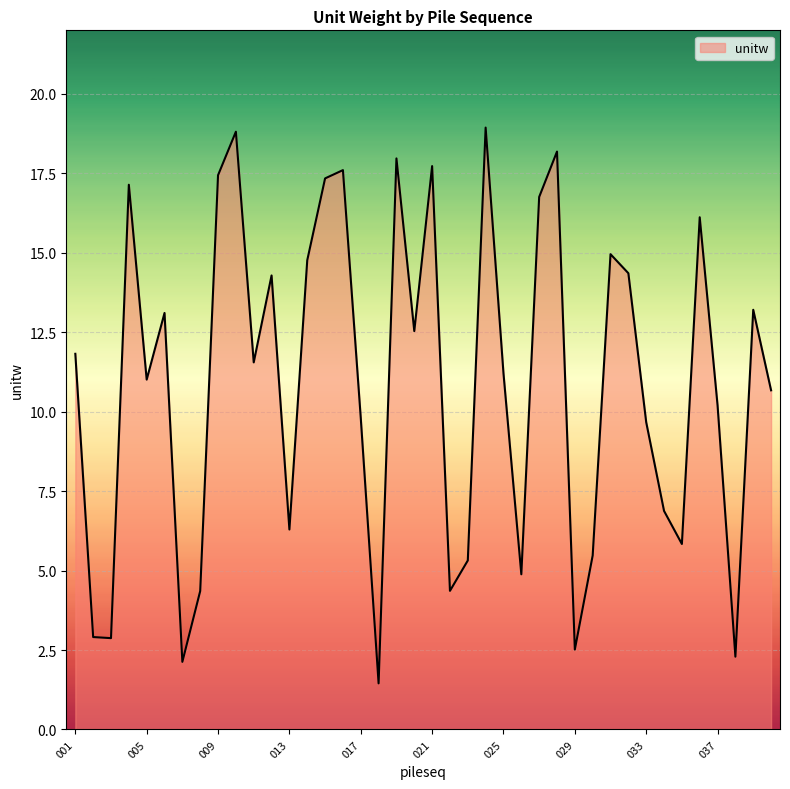

What is the minimum value shown in the chart?

1.5